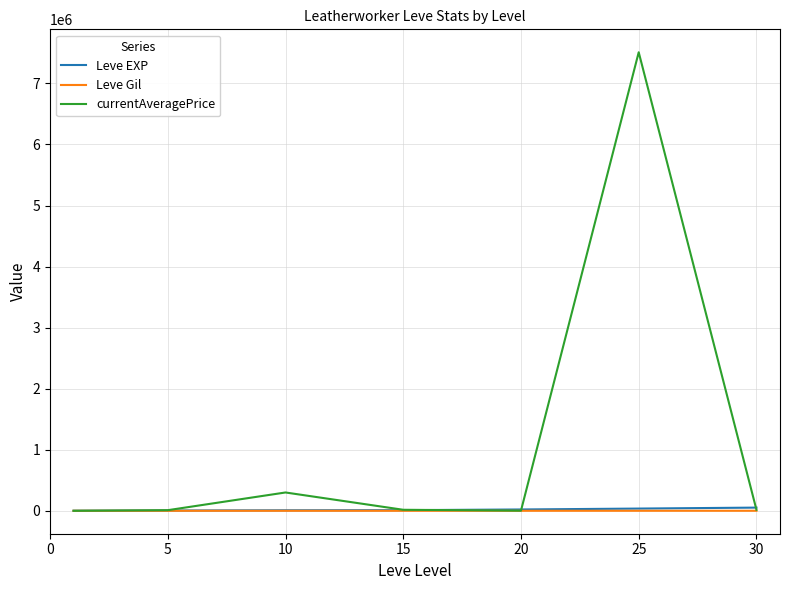

What is the sum of all currentAveragePrice values?

7855515